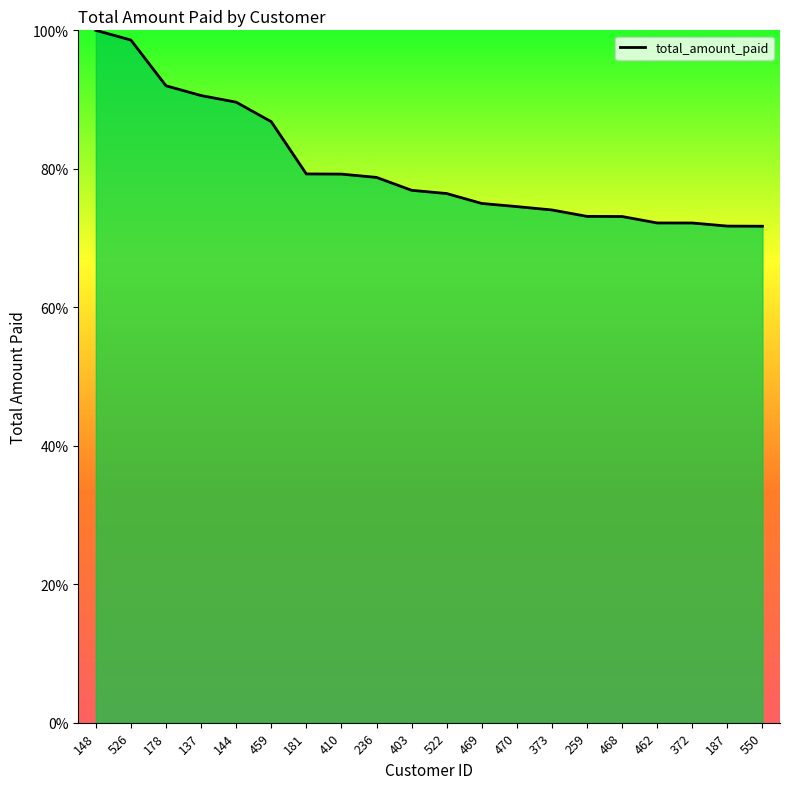

Read the value at 470.

74.5